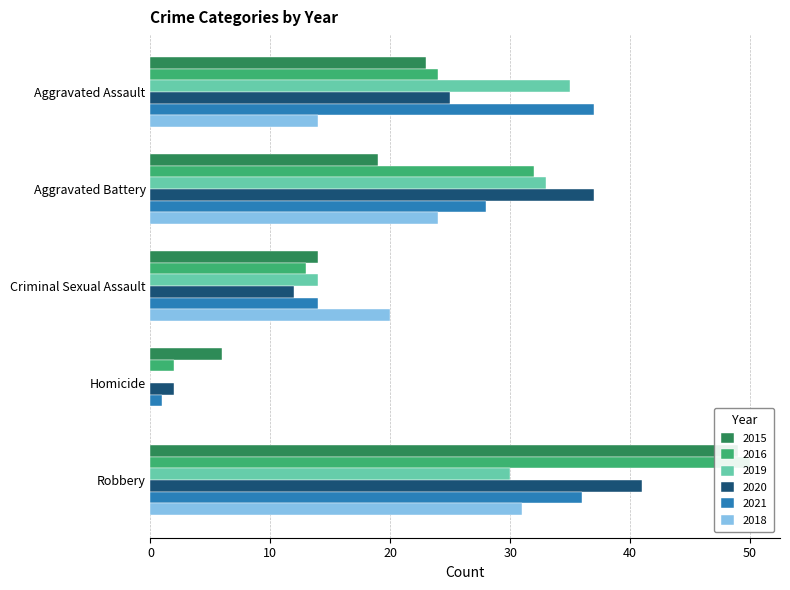

What is the average value of the 2016 series?

24